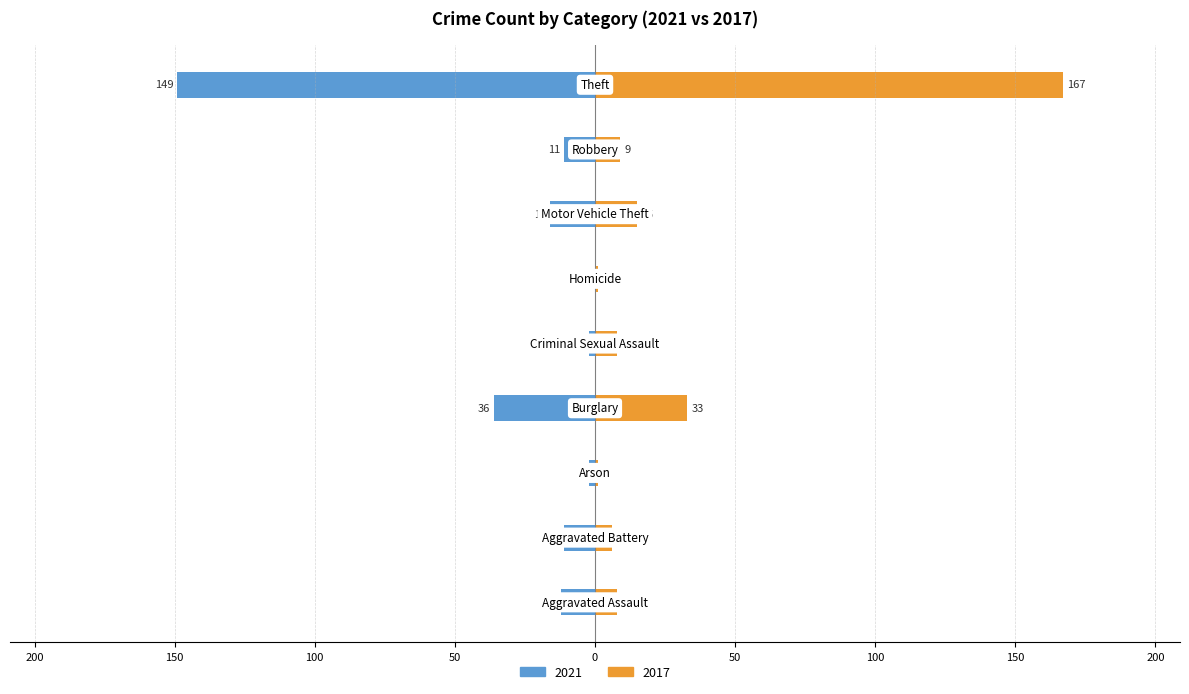

How many values in 2021 are below zero?

8